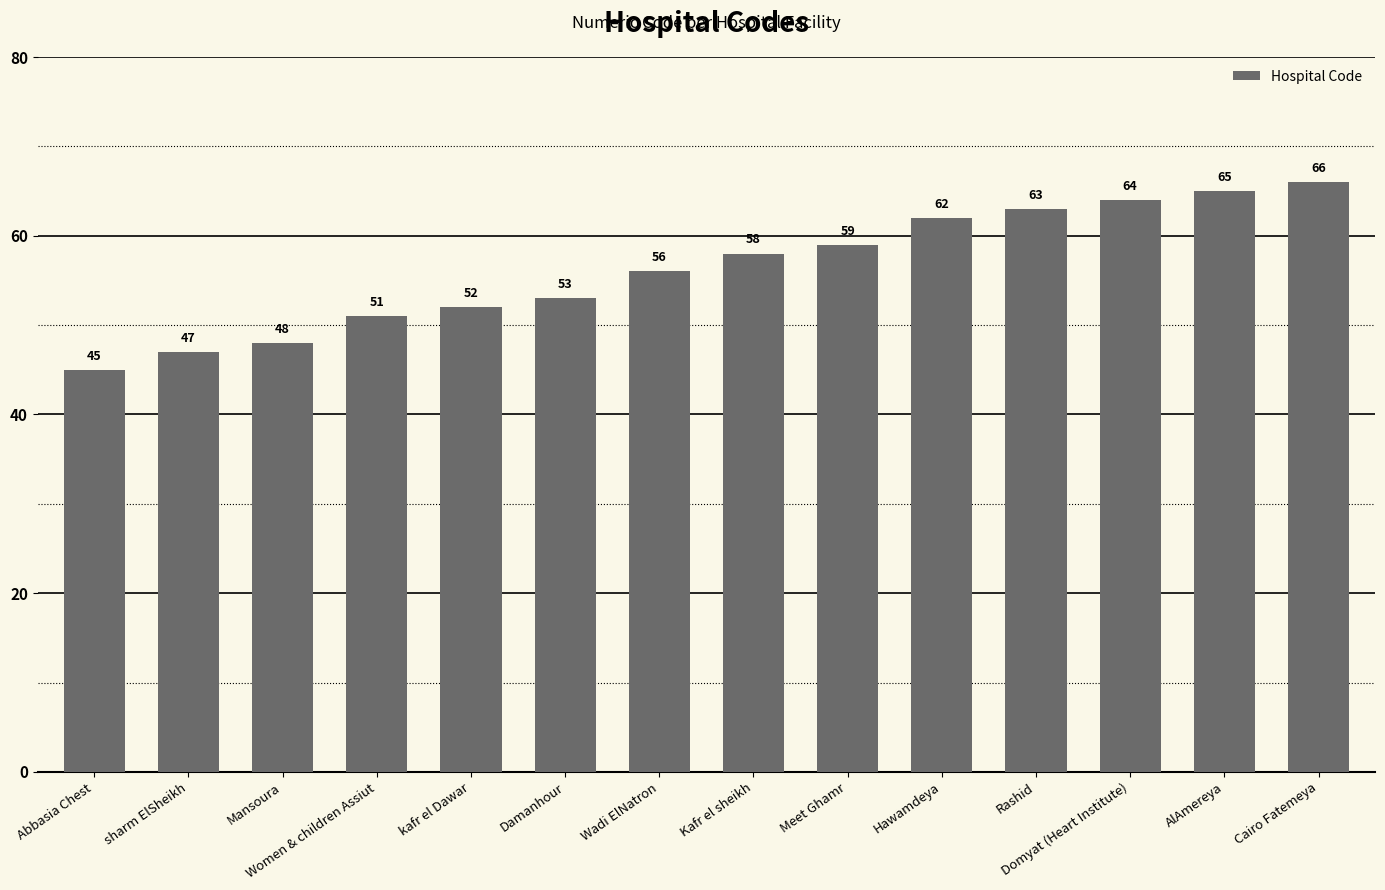

How many distinct data groups are displayed?

1